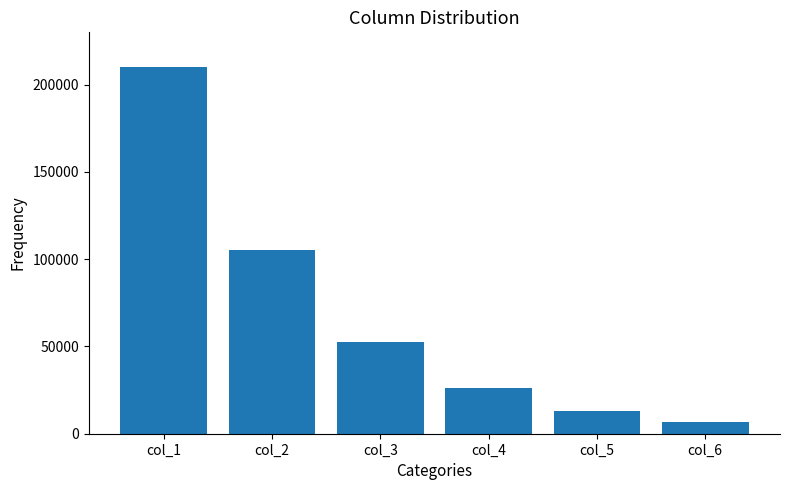

Read the value at col_6.

6562.5